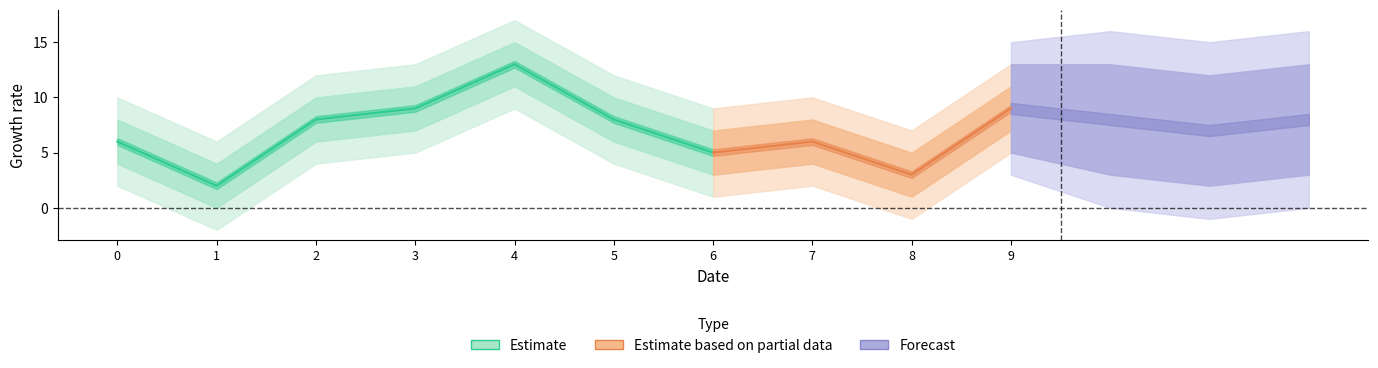

True or false: Estimate has more than 2 points higher than both neighbors.

False